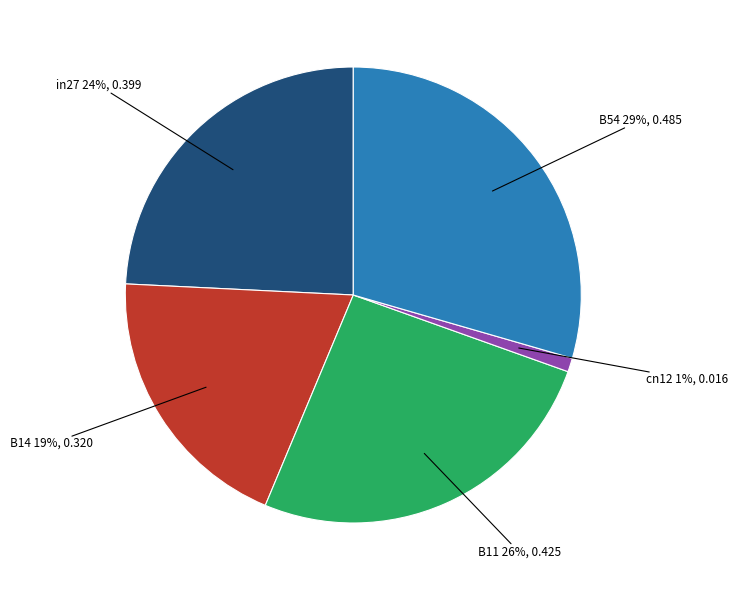

Between B11 and in27, which is larger?

B11